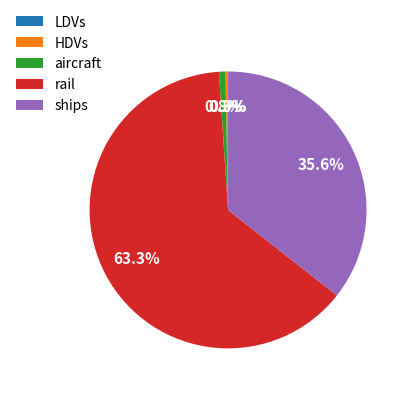

What is the largest slice in the pie chart?

rail